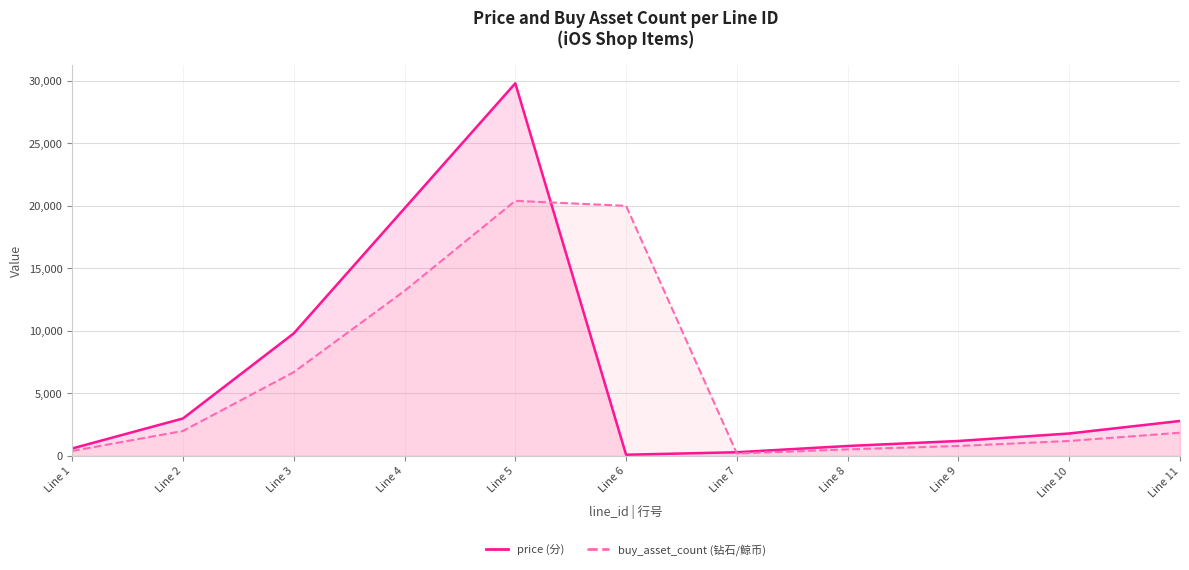

What is the value of the buy_asset_count point at the 6th from the left?

20000